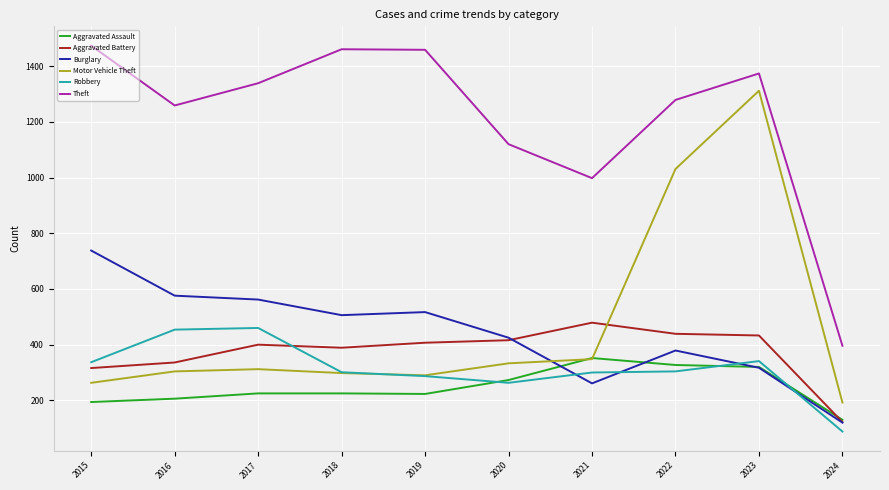

What is the spread (max minus min) of values at 2018?

1236